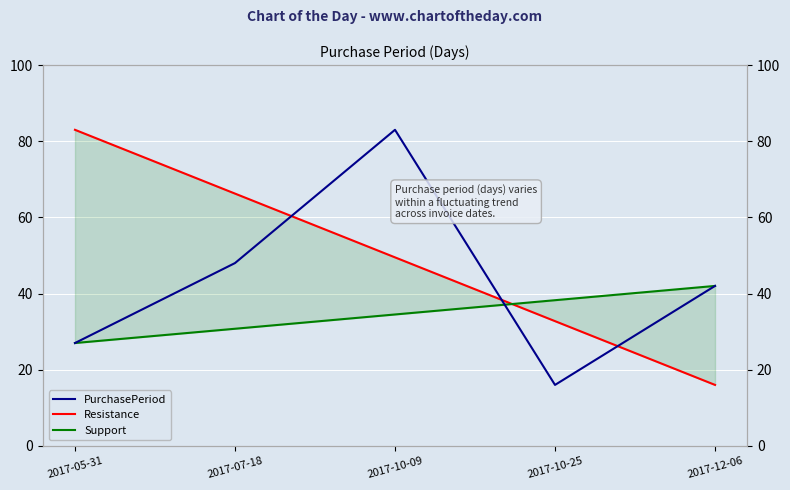

True or false: PurchasePeriod has a value of 16.0 at 2017-10-25.

True